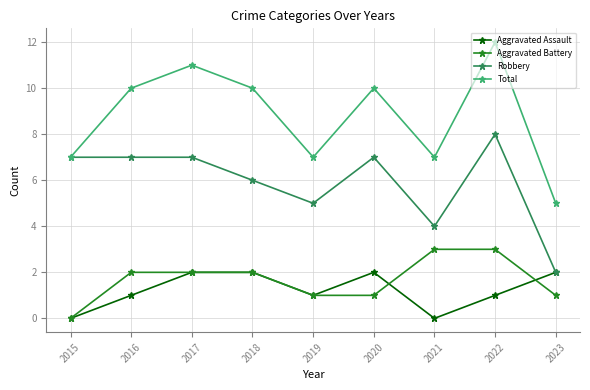

Which category has the highest value across all series?

2022